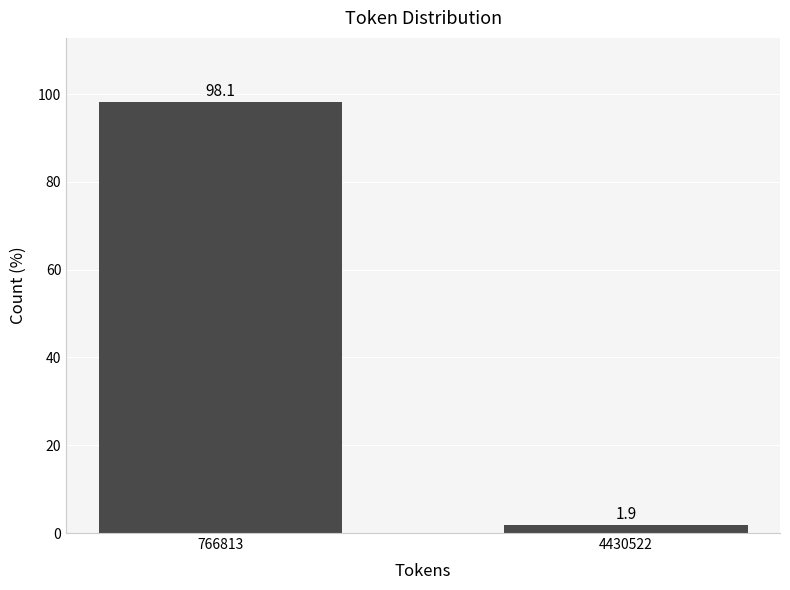

Reading left to right, transcribe all the data shown in this chart.

766813=98.1	4430522=1.9